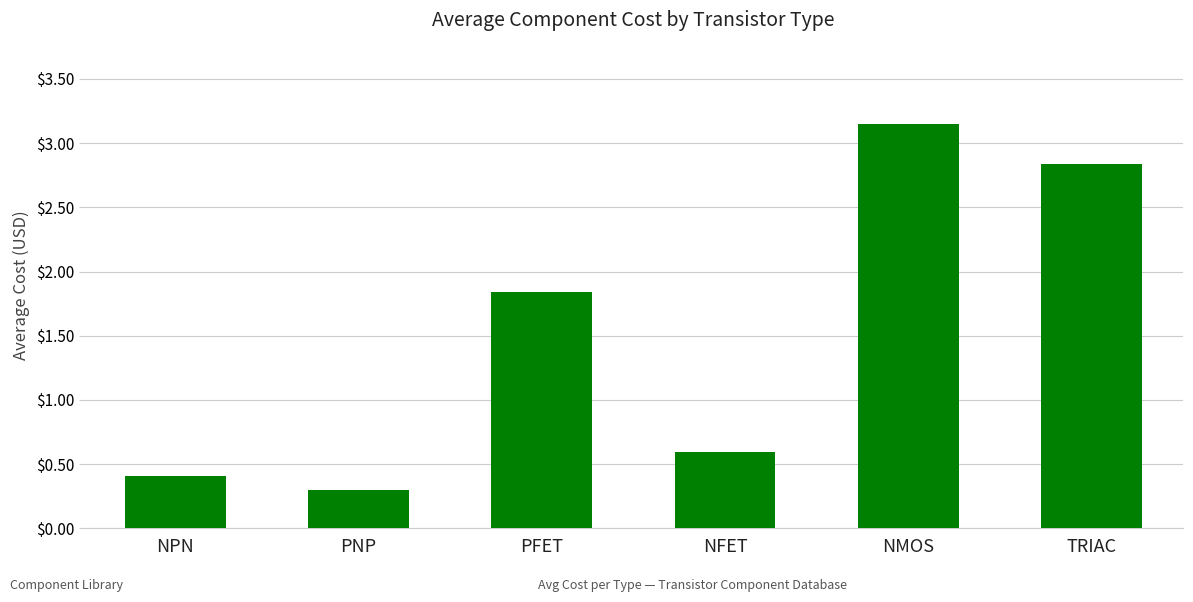

What is the ratio of the value at NFET to the value at PFET?

0.3